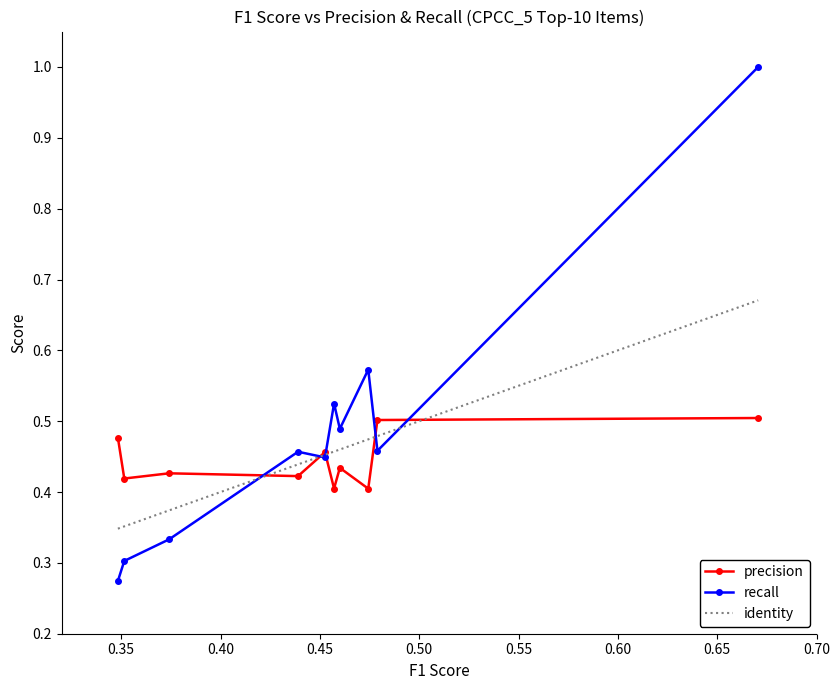

What is the maximum value for recall?

1.0